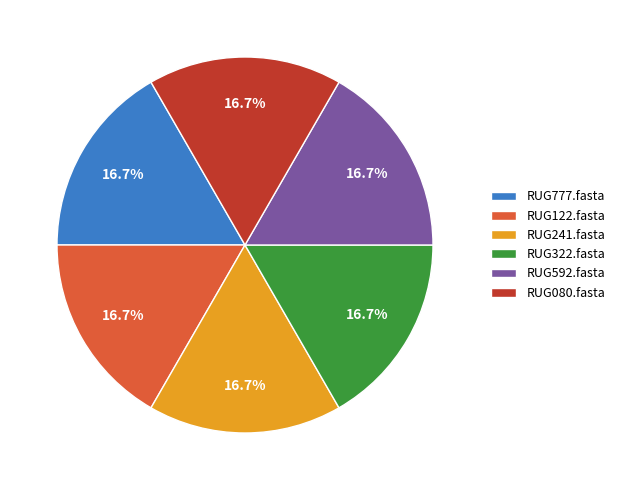

Count the number of slices in the pie.

6